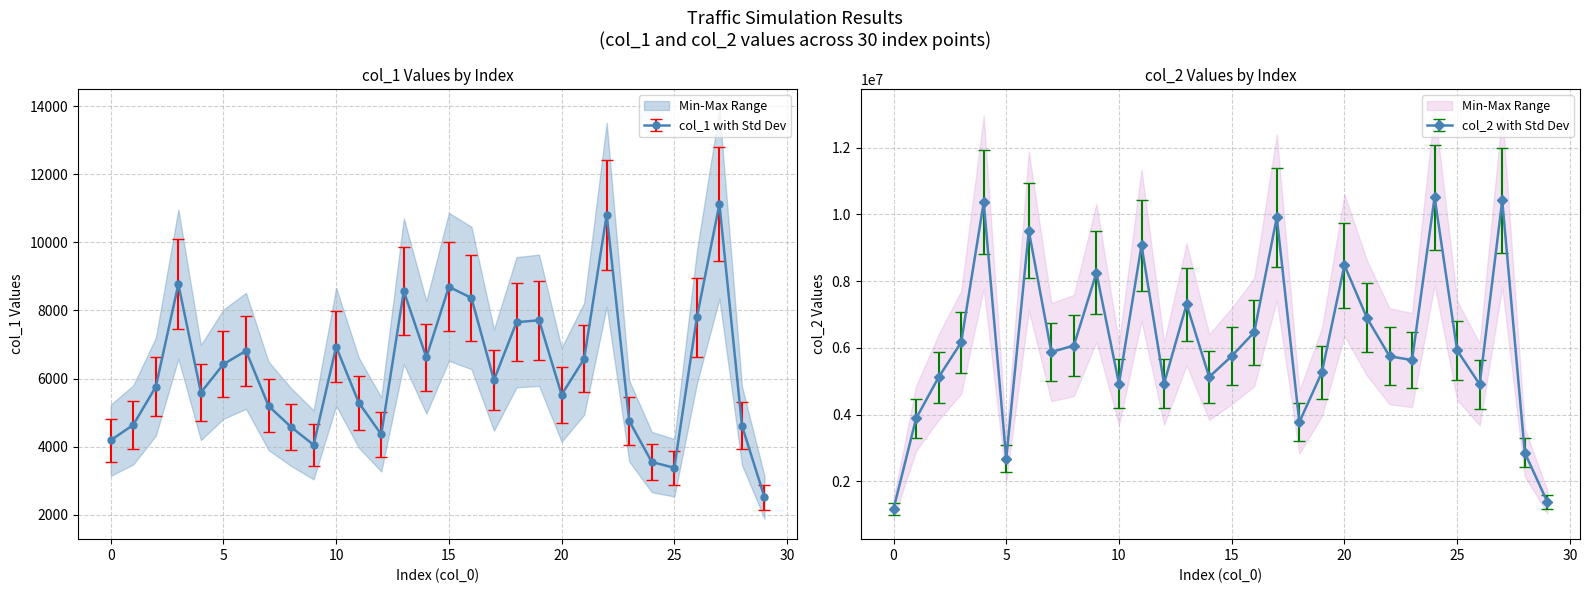

What is the highest value of the col_1 with Std Dev series?

11126